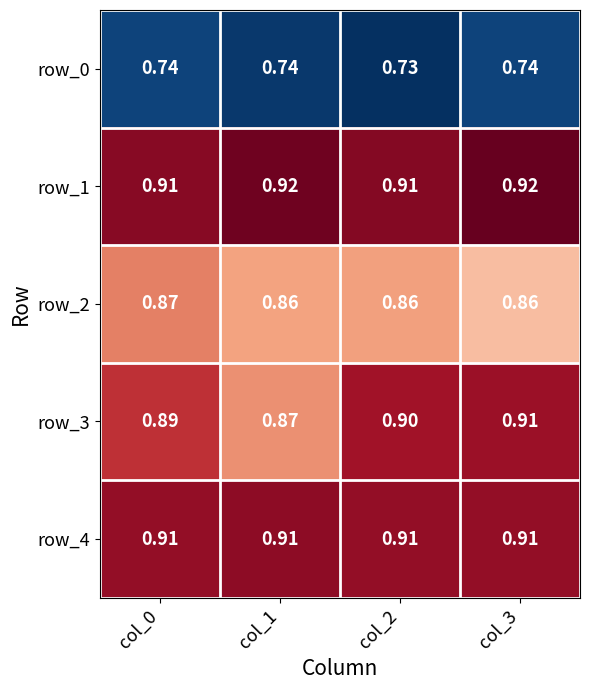

Count the row_1 values in the range 0 to 1.

4